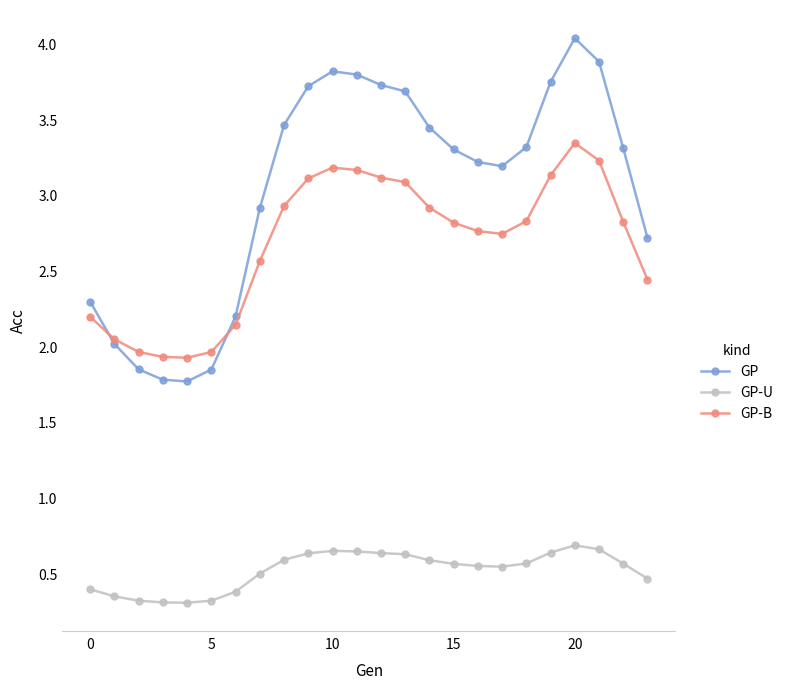

Rank the series by their maximum value, from lowest to highest.

GP-U, GP-B, GP